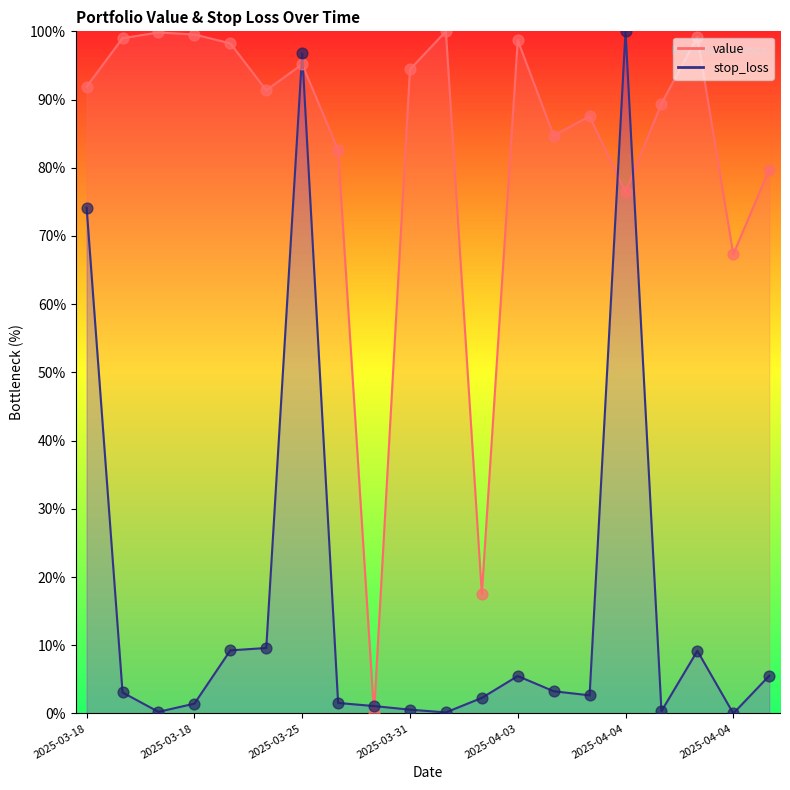

What are all the series names shown in the legend?

value, stop_loss